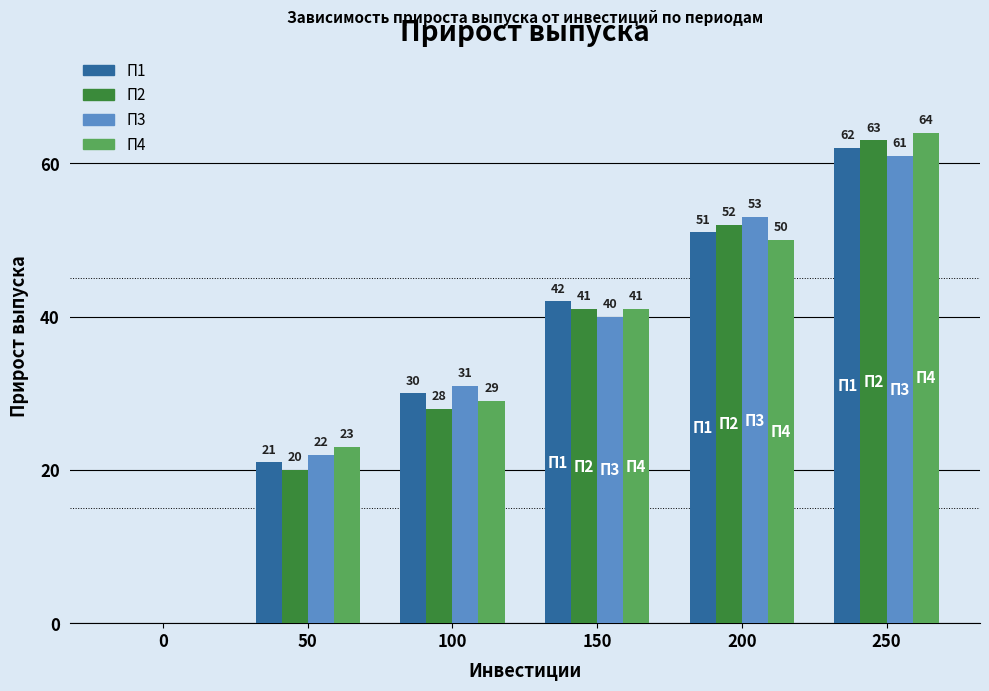

Is the value of П4 at 100 greater than the value of П2 at 0?

Yes